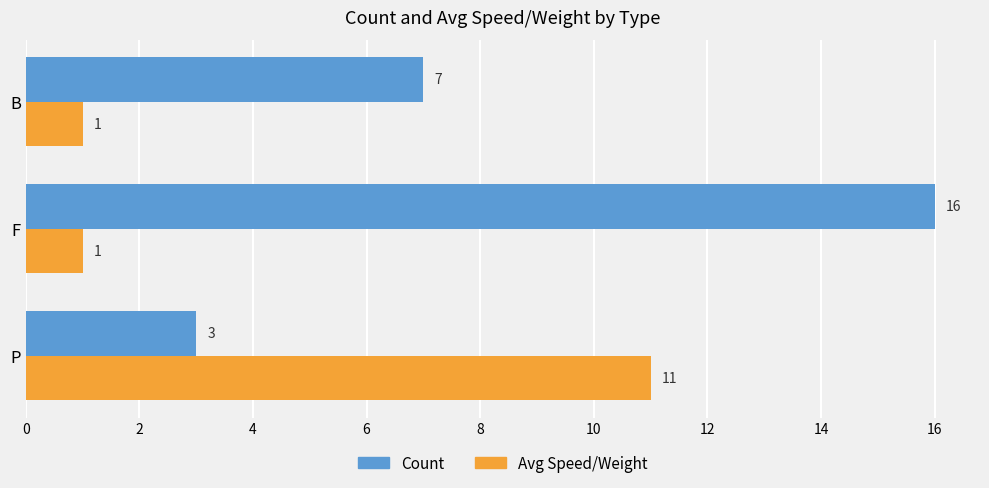

How many Avg Speed/Weight values are between 1 and 11?

3